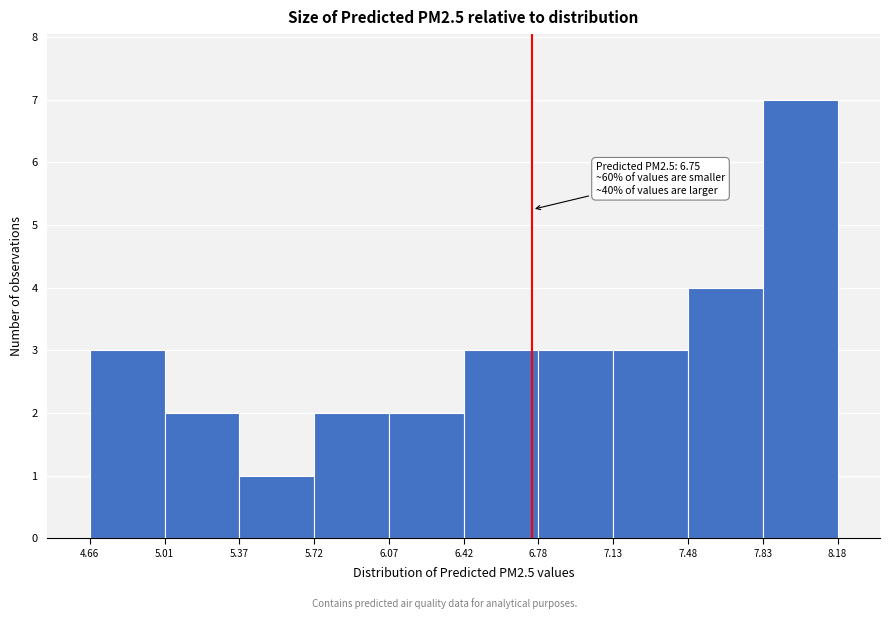

Which range on the x-axis has the tallest bar?

7.83 to 8.18